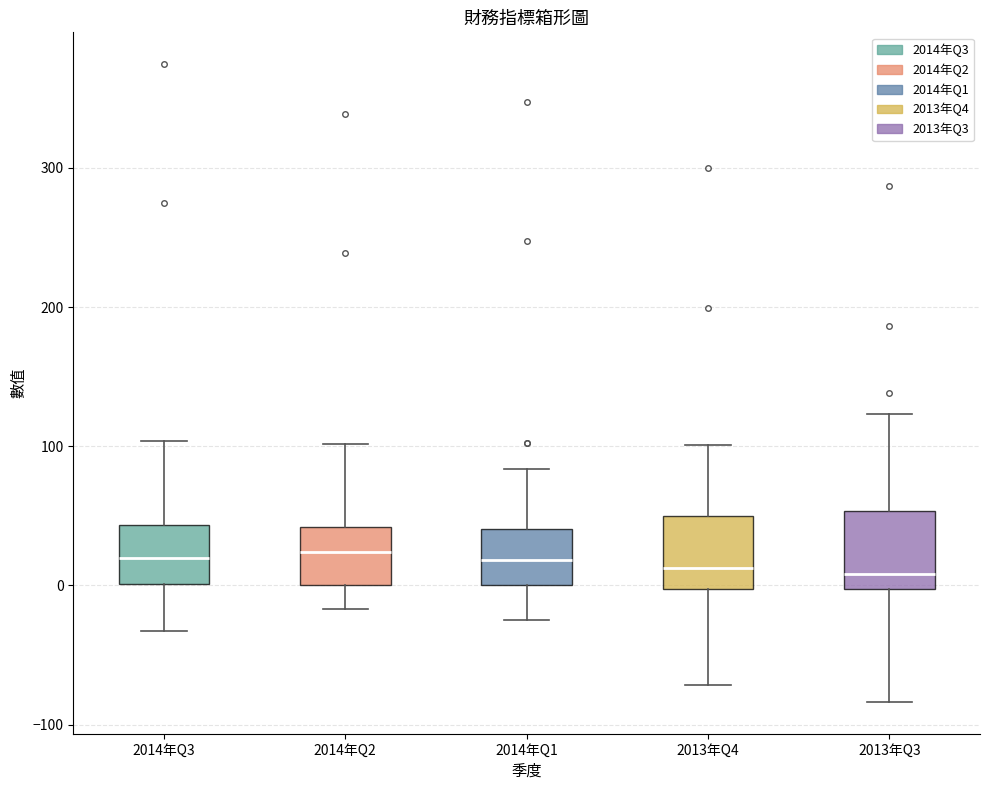

Where is the lower edge of the box for 2014年Q3 on the y-axis? The values are not printed on the chart, so give them approximately, as read against the axis.

0